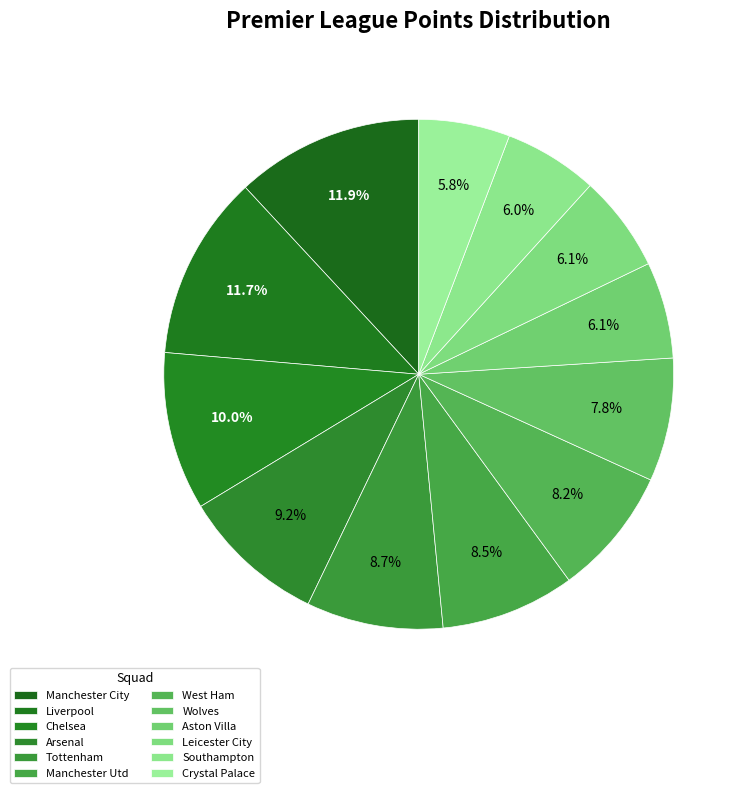

What is the ratio of the value at Leicester City to the value at Arsenal?

0.7